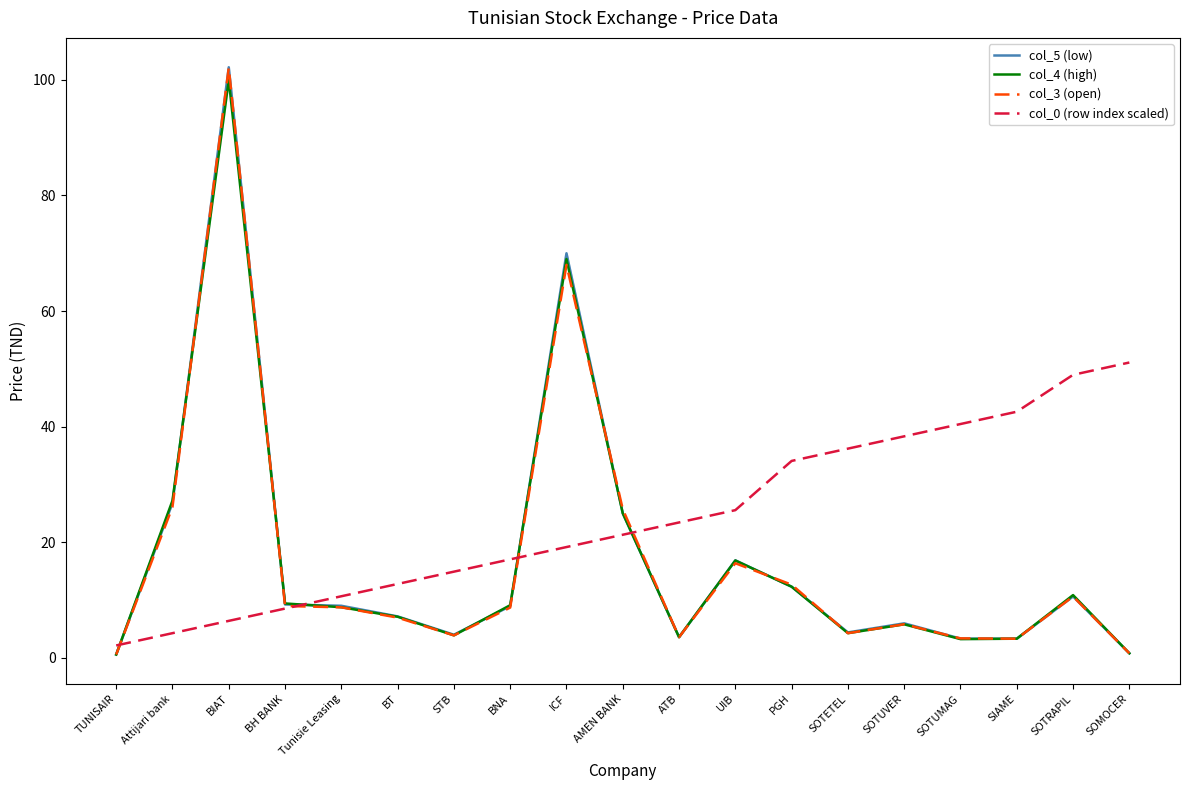

How many lines are shown in the chart?

4